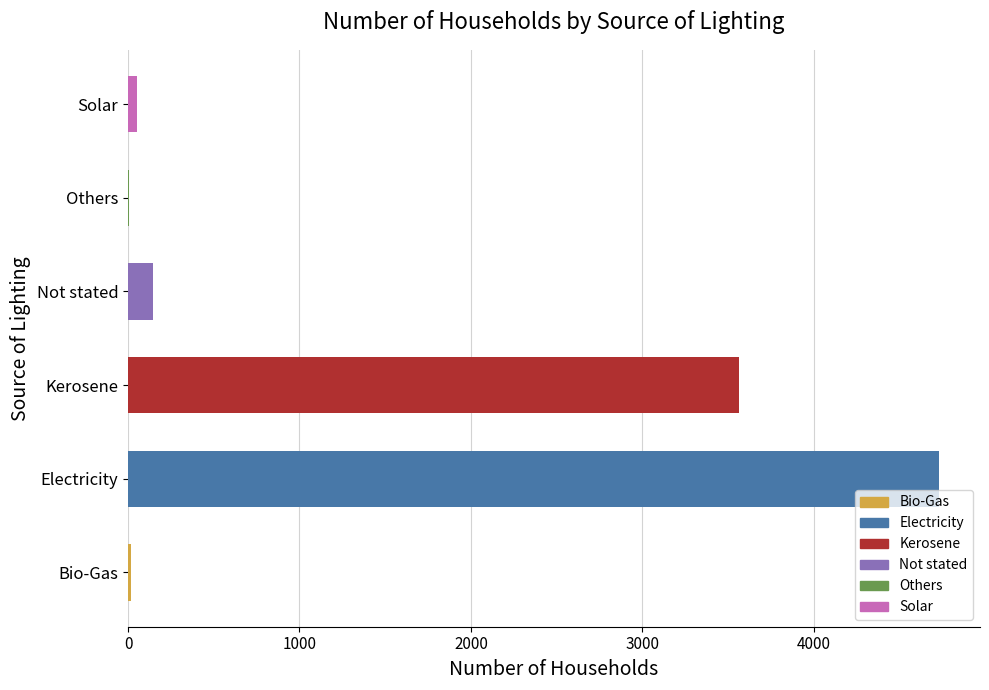

What is the change in value from Electricity to Not stated?

-4586